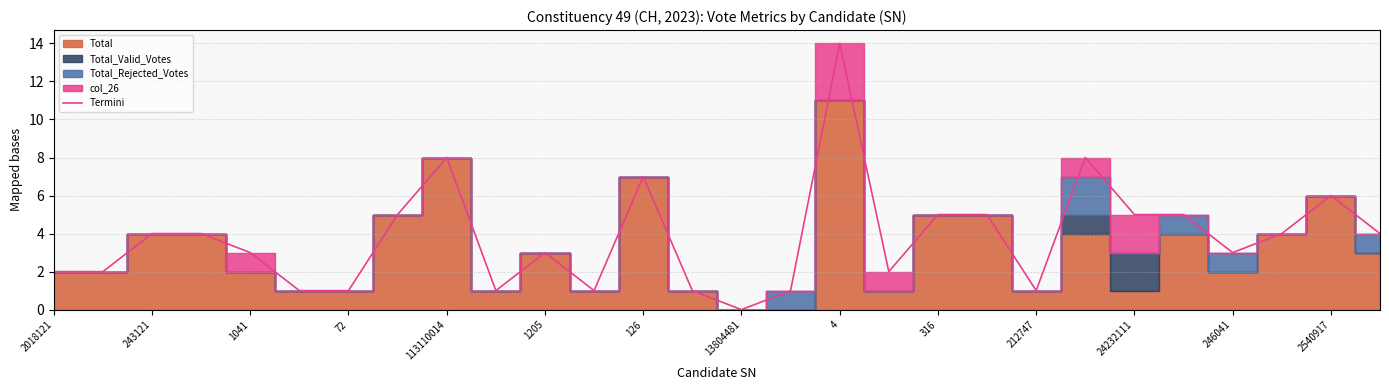

Is it true that Termini equals 6 at 4?

False